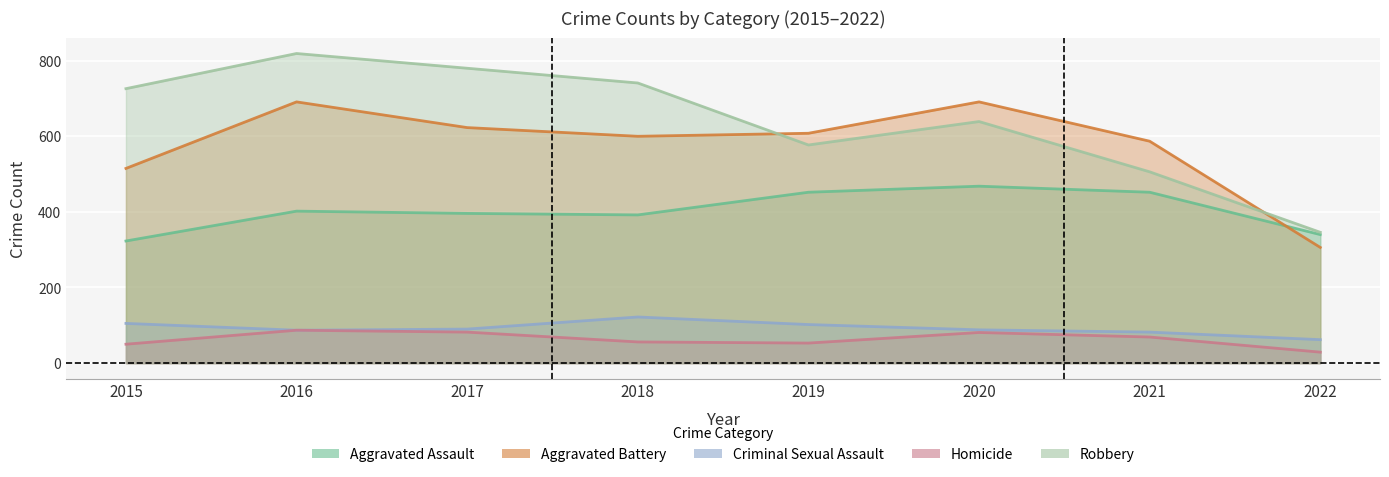

Between 2021 and 2018, which is larger?

2021